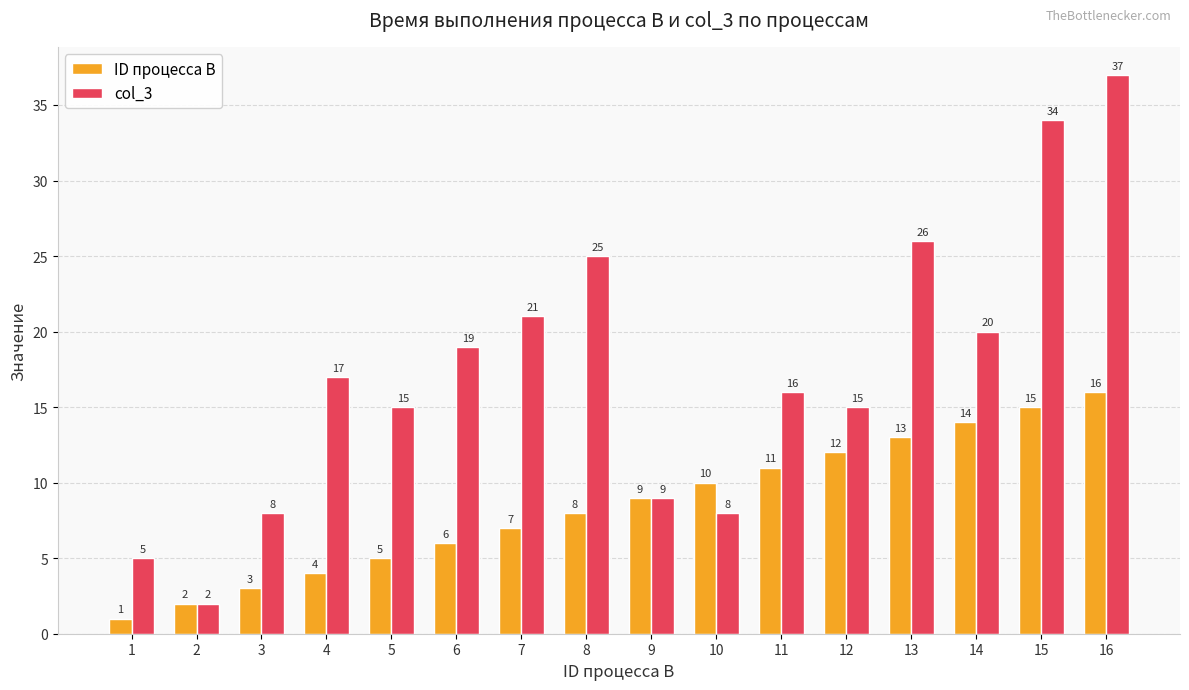

What is the spread (max minus min) of values at 11?

5